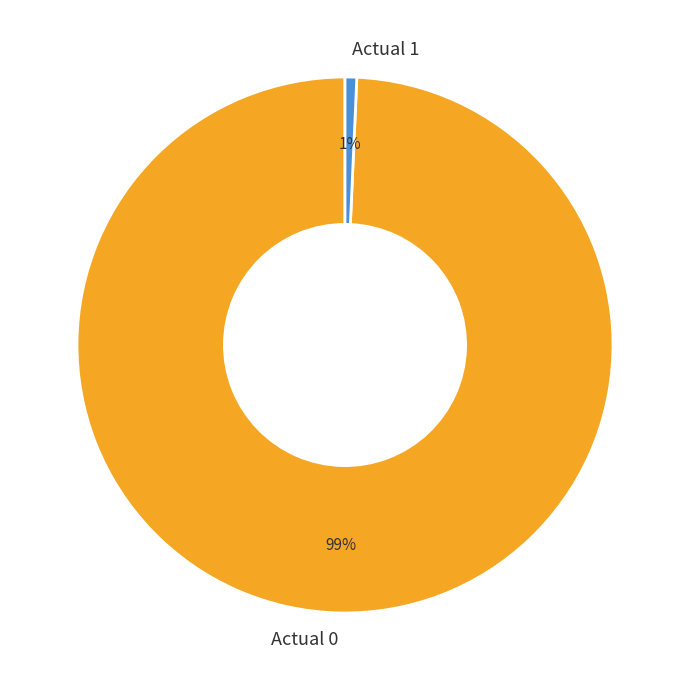

To the nearest percent, what is the average slice percentage?

50%